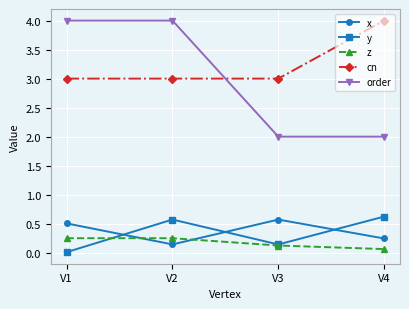

Count the z values in the range 0 to 1.

4